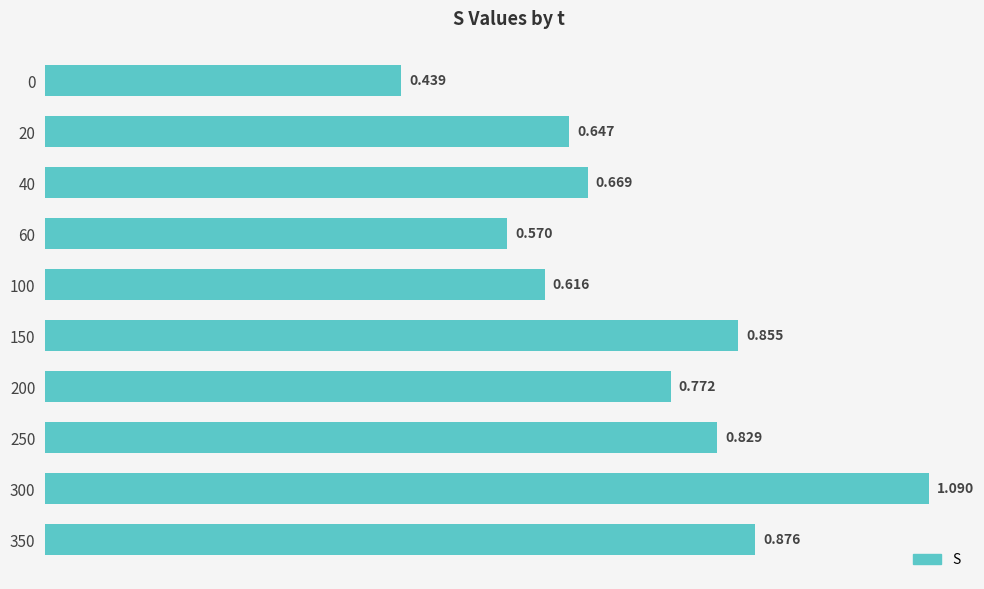

How many bars are there in total?

10